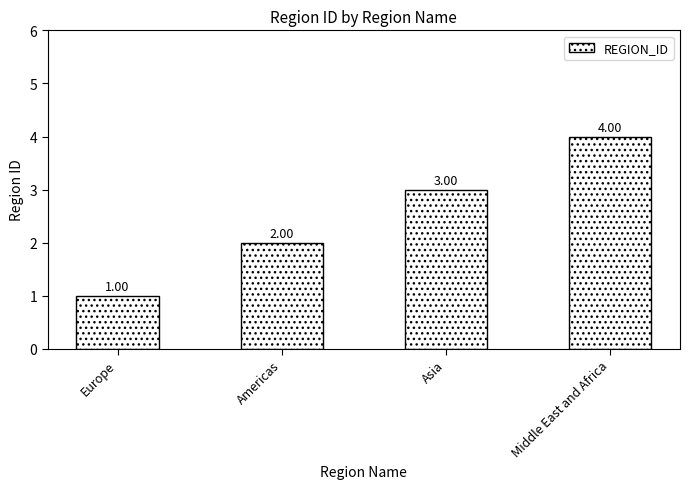

Reading right to left, transcribe all the data shown in this chart.

Middle East and Africa=4	Asia=3	Americas=2	Europe=1